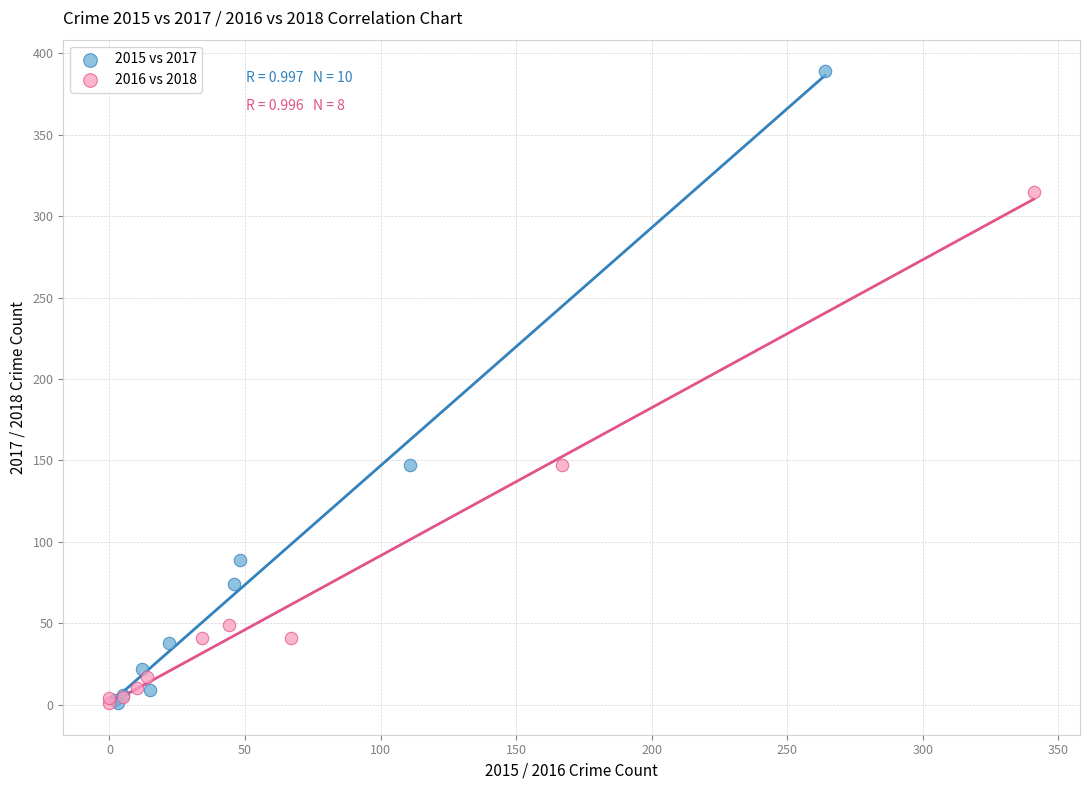

Which series has the largest Y range (max minus min)?

2015 vs 2017